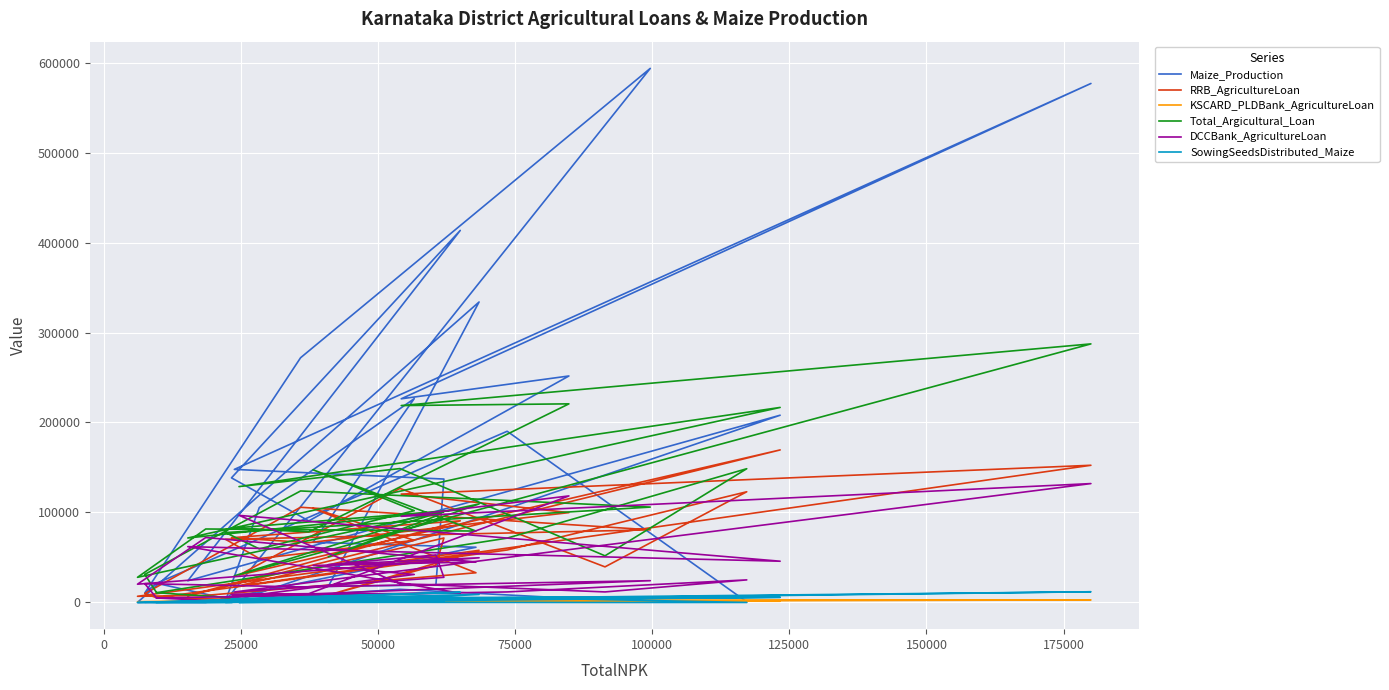

How many interior local peaks does the SowingSeedsDistributed_Maize series have?

10